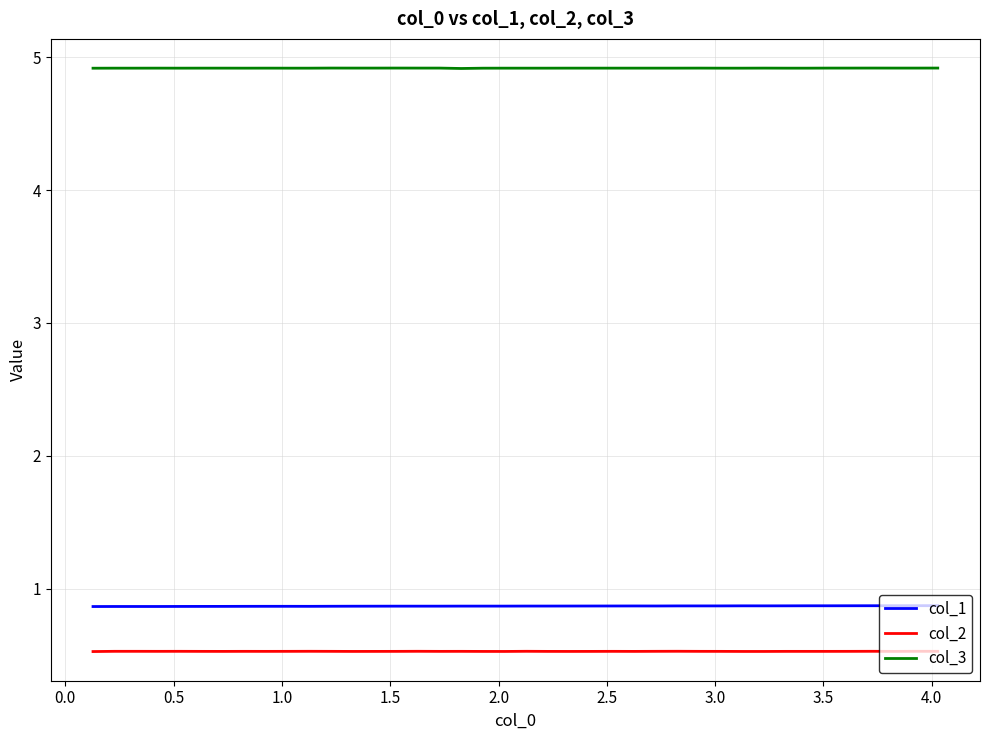

List the series in order of their peak value, highest first.

col_3, col_1, col_2